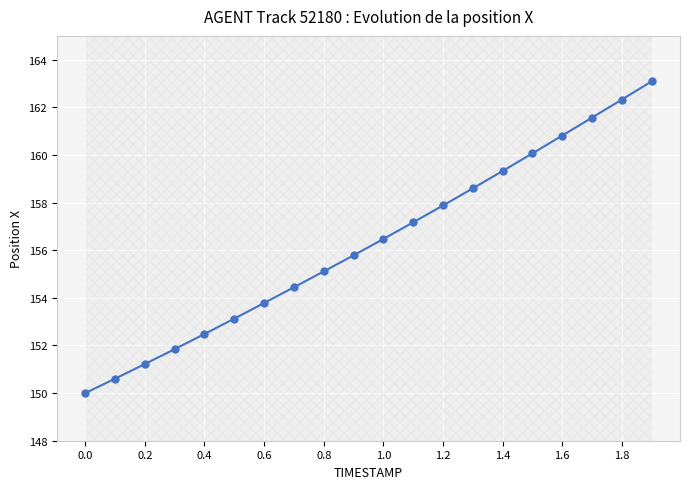

What is the difference between the maximum and minimum values?

13.1